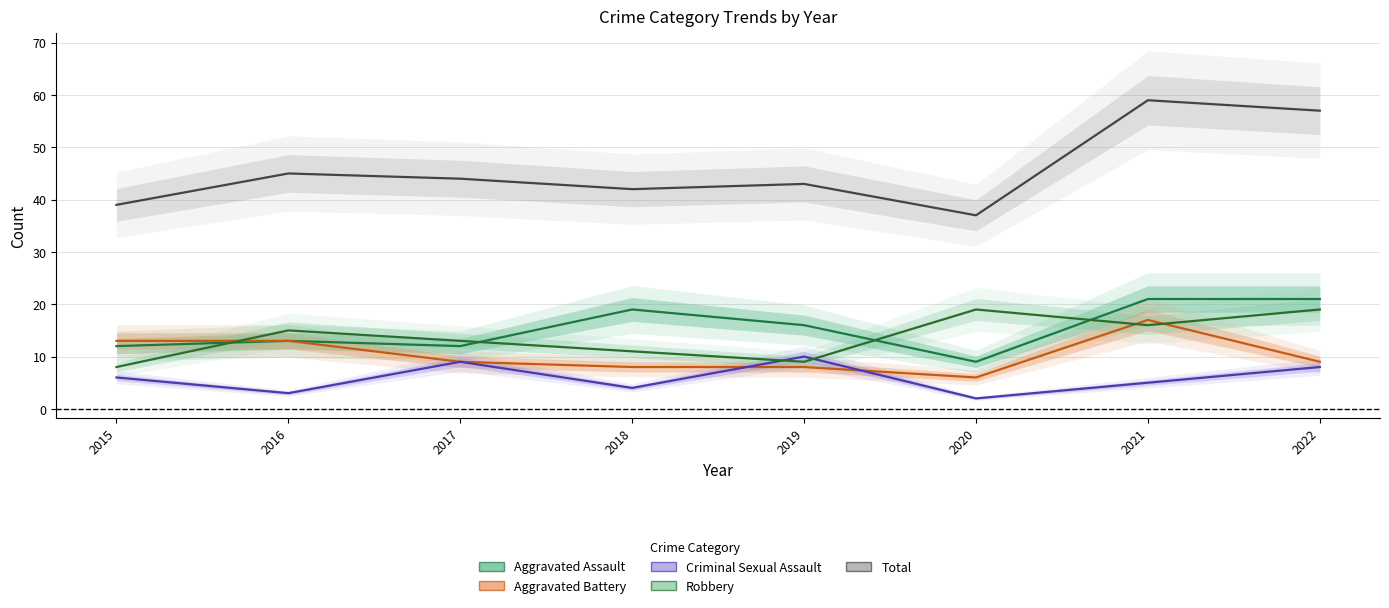

Reading left to right, what are all the values shown in this chart?

Aggravated Assault: 12	13	12	19	16	9	21	21
Aggravated Battery: 13	13	9	8	8	6	17	9
Criminal Sexual Assault: 6	3	9	4	10	2	5	8
Robbery: 8	15	13	11	9	19	16	19
Total: 39	45	44	42	43	37	59	57